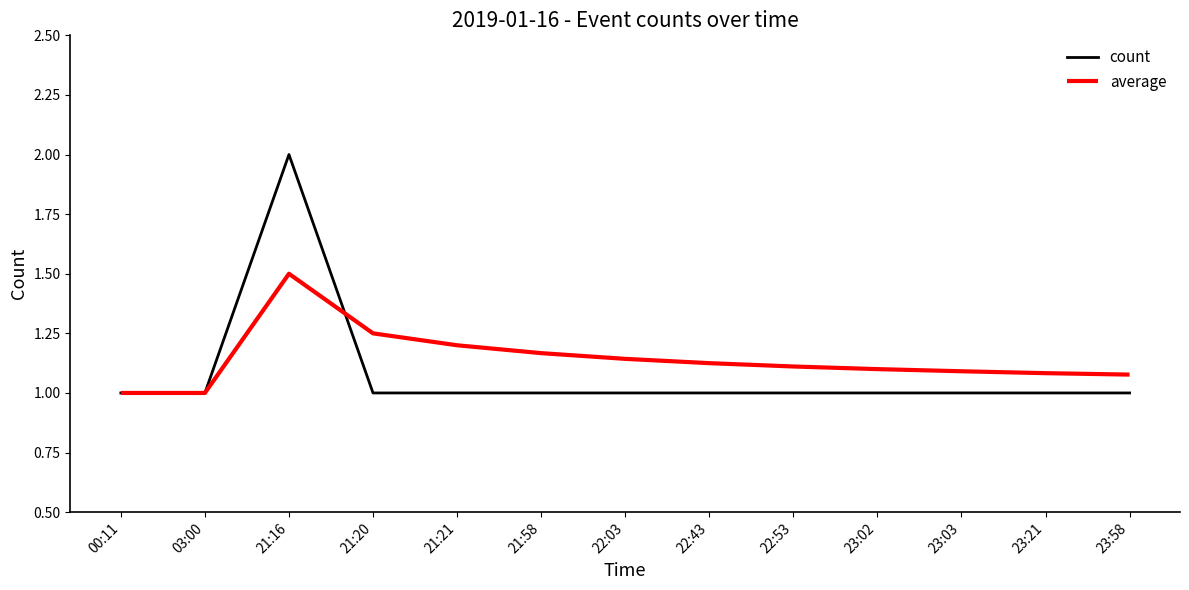

Is this an area chart (filled region under the line)?

No